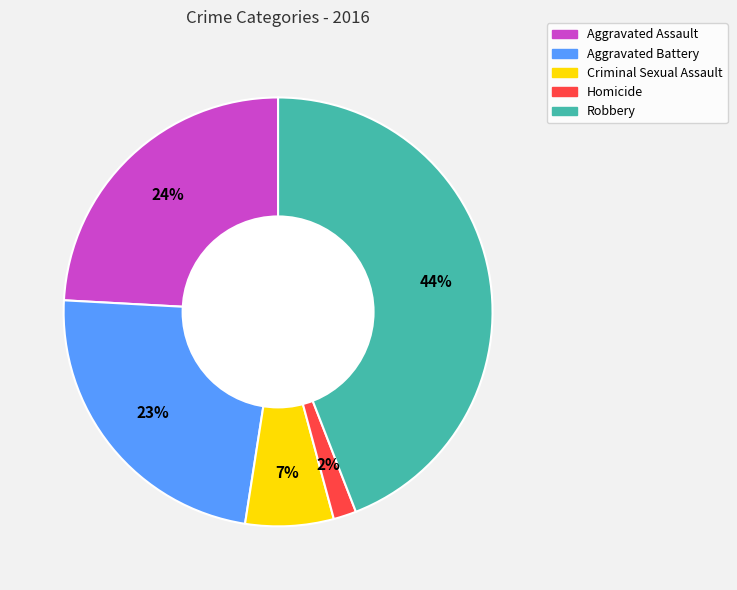

What is the ratio of the value at Robbery to the value at Aggravated Battery?

1.9